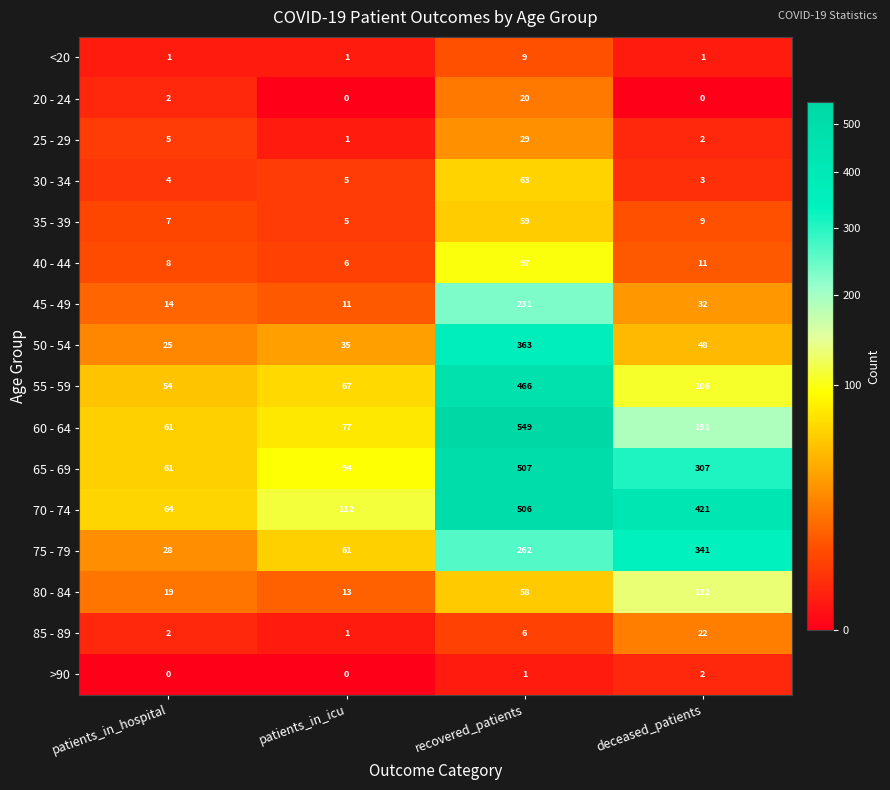

Which series changed the most between patients_in_hospital and deceased_patients?

70 - 74